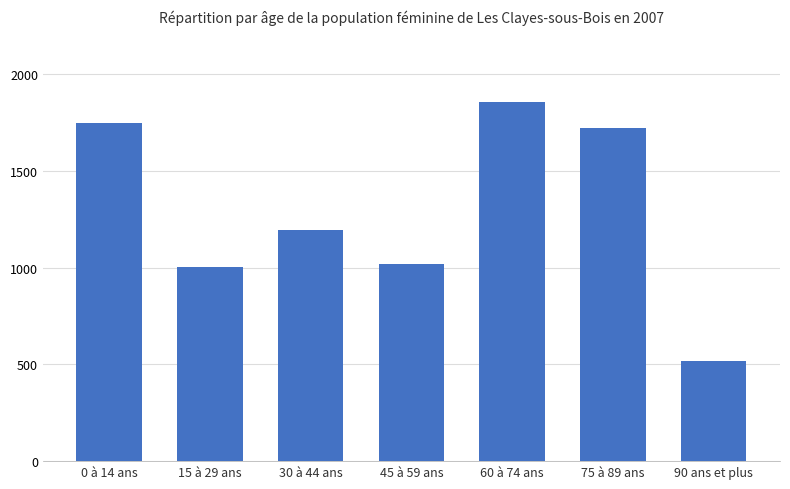

Reading right to left, extract all data points from this chart.

516.6	1720.8	1855.0	1017.0	1196.0	1004.8	1749.2